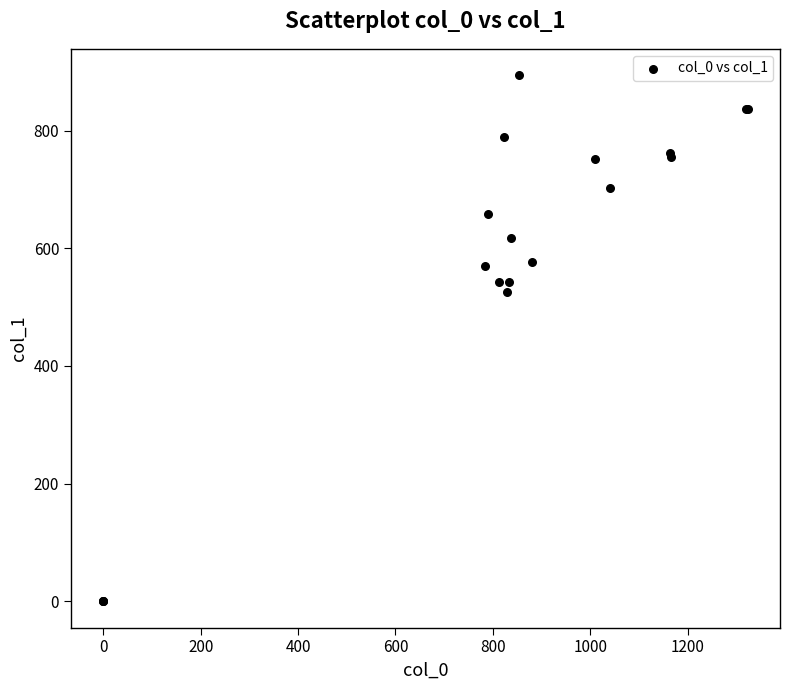

What Y value in the scatter plot is closest to 447?

526.5